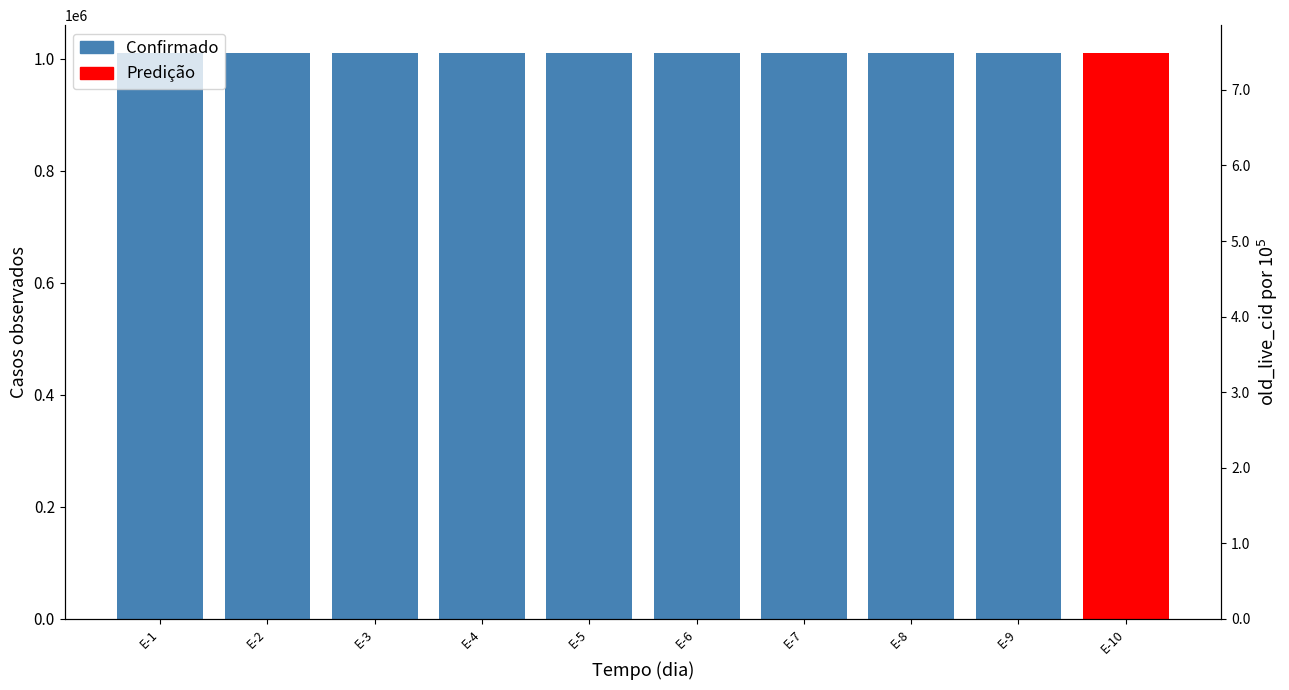

How many values are below 1009525?

4